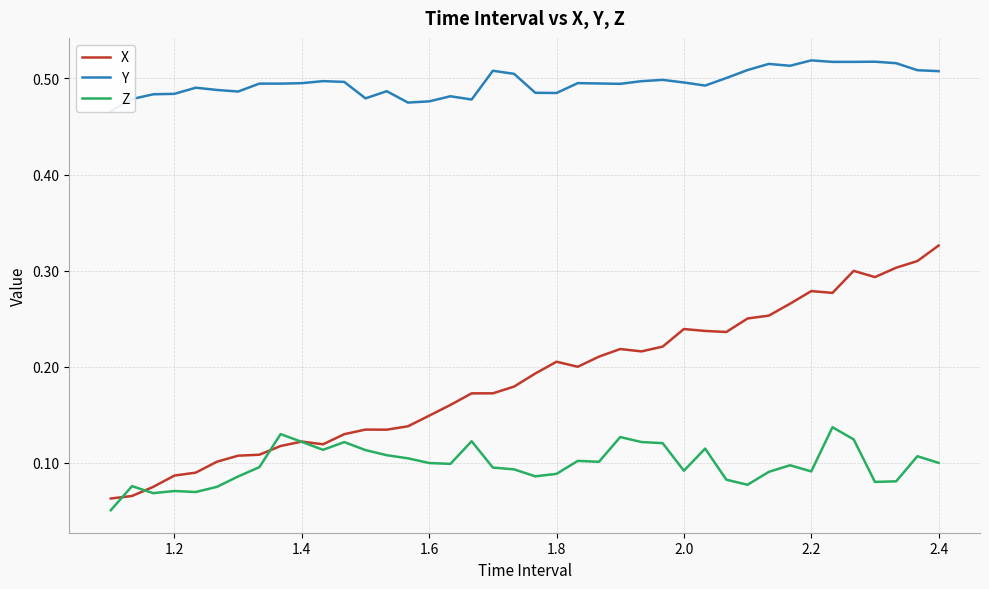

What is the difference between the maximum and minimum values in the X series?

0.3